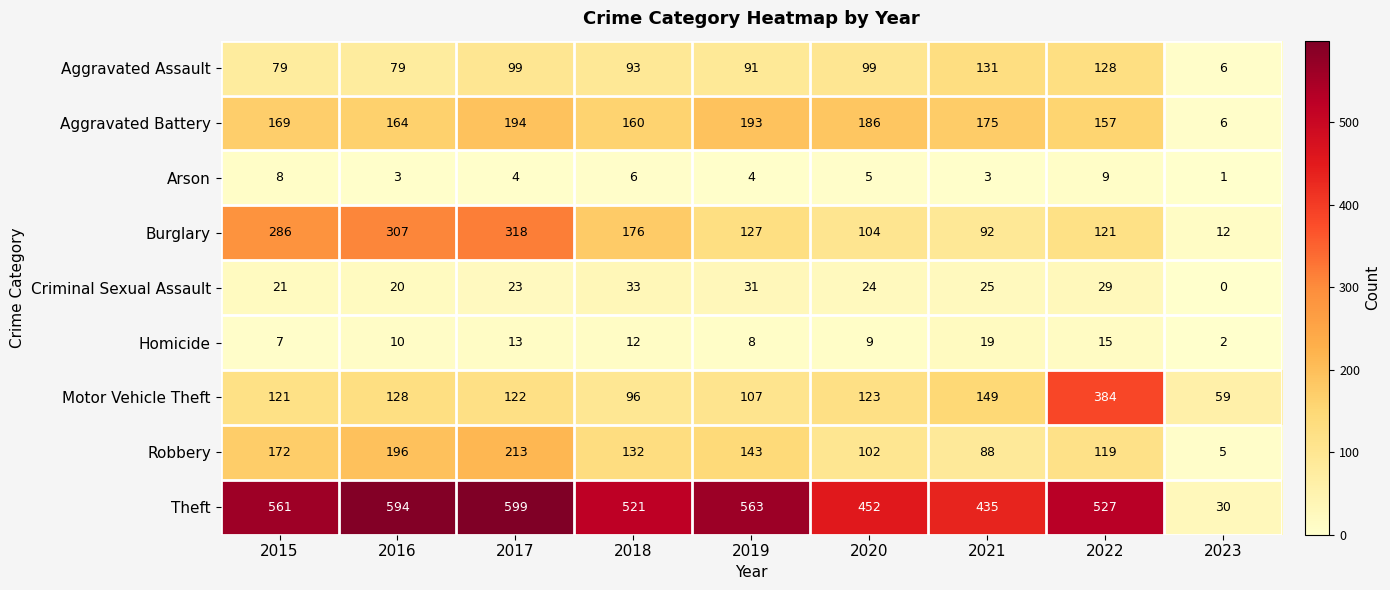

What is the greatest value displayed?

599